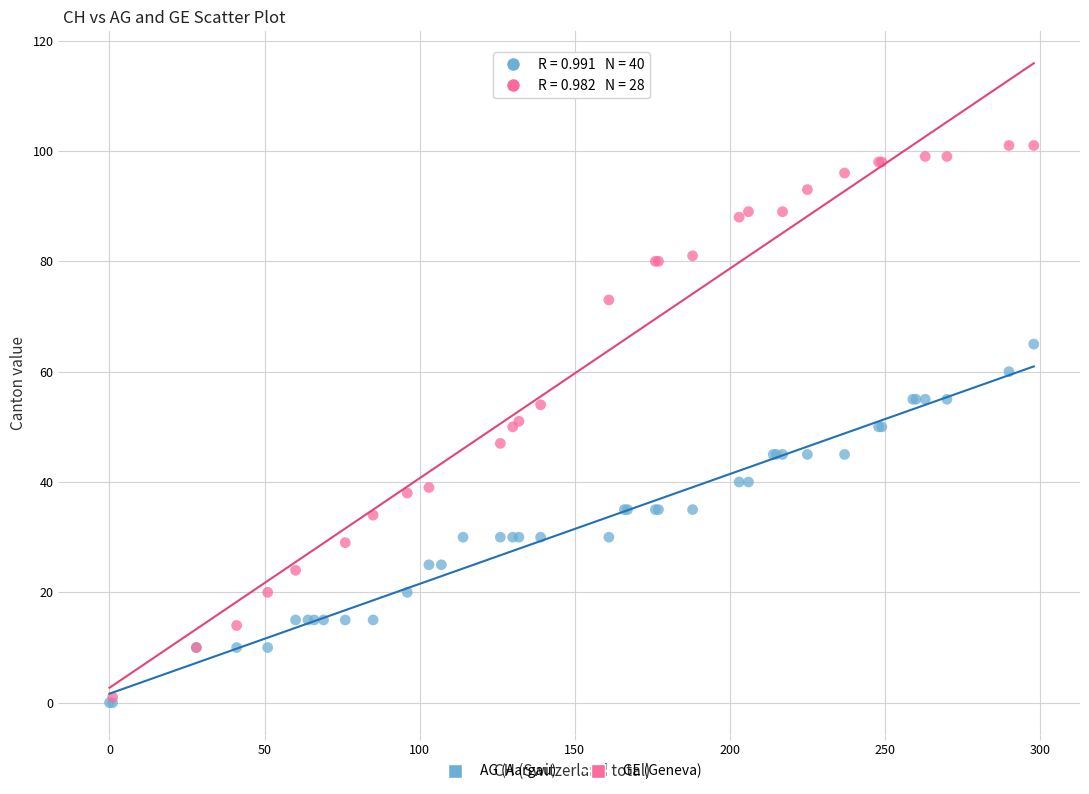

Which series contains the highest Y value?

GE (Geneva)